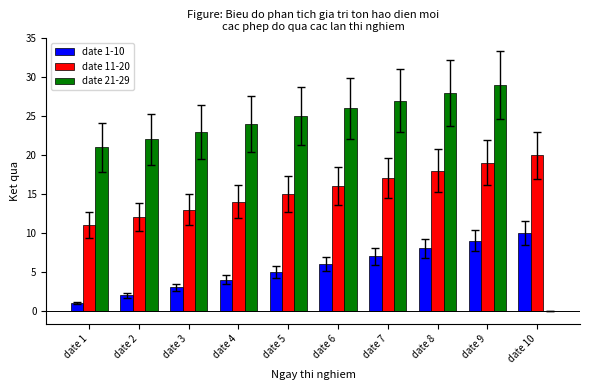

How many date 11-20 values are between 13 and 18?

6